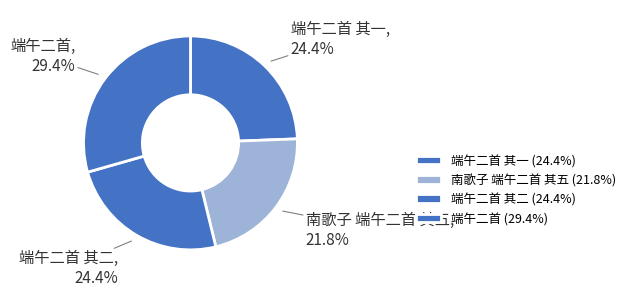

To the nearest percent, what is the difference between the 端午二首 其一 and 南歌子 端午二首 其五 slice percentages?

3%